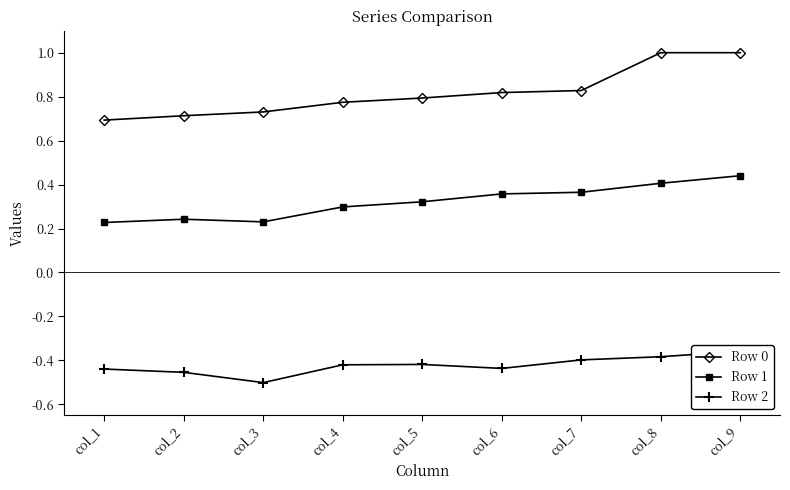

How many data points does each series have?

9